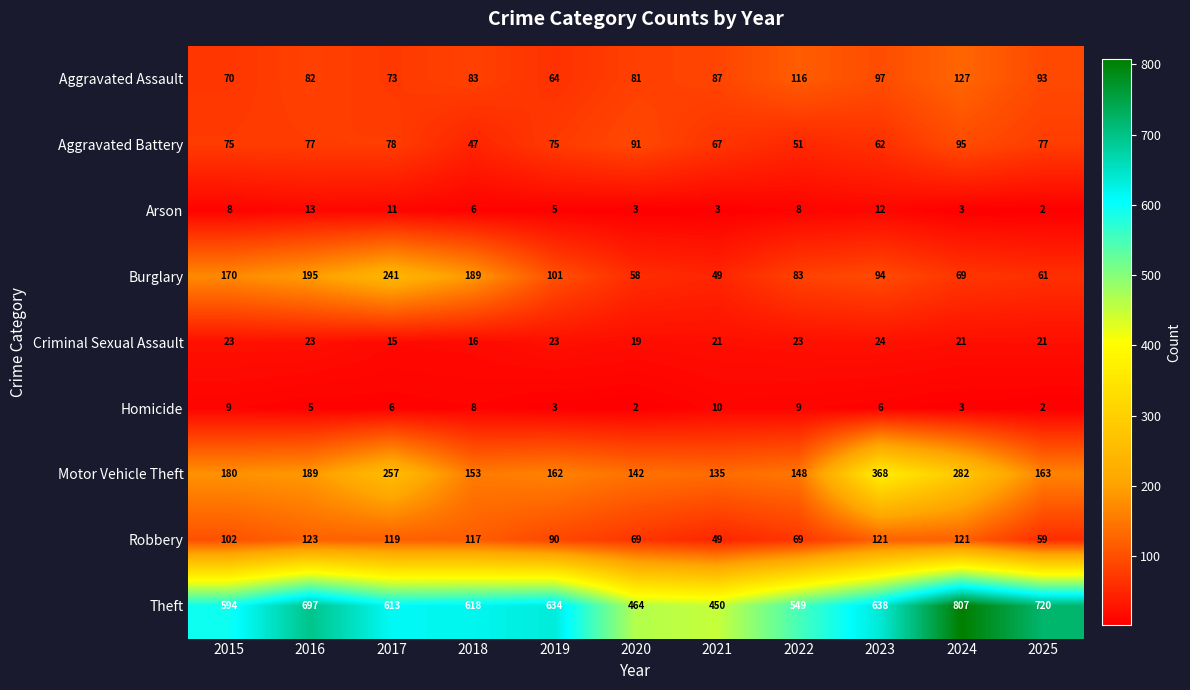

Count the number of data series in this chart.

9